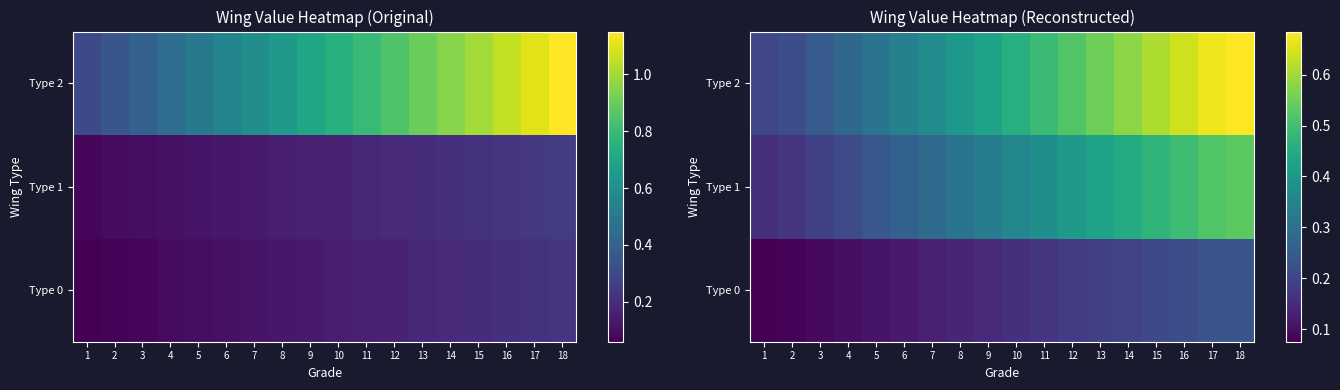

What is the total value across all series at 4?

0.6